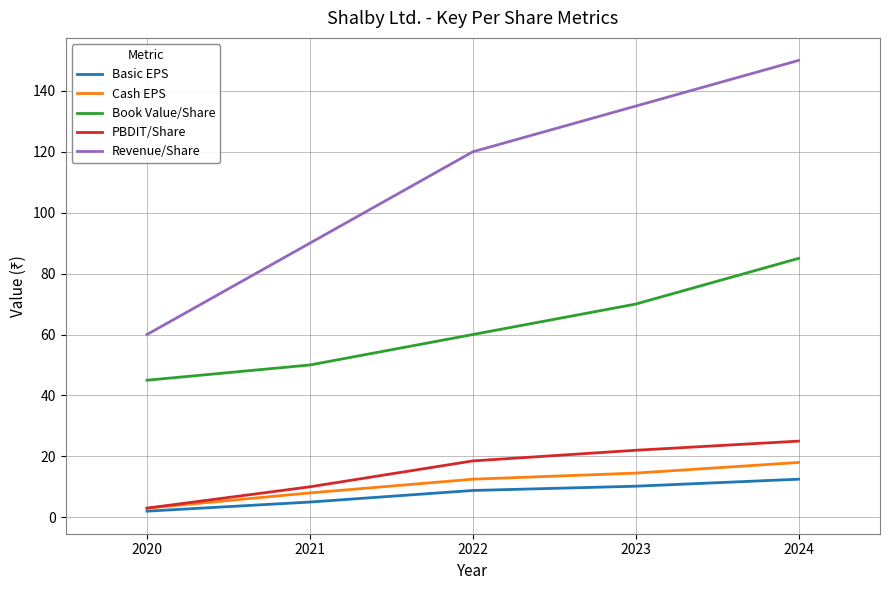

Reading left to right, what are all the values shown in this chart?

Basic EPS: 2.0	5.0	8.8	10.2	12.5
Cash EPS: 3.0	8.0	12.5	14.5	18.0
Book Value/Share: 45.0	50.0	60.0	70.0	85.0
PBDIT/Share: 3.0	10.0	18.5	22.0	25.0
Revenue/Share: 60.0	90.0	120.0	135.0	150.0